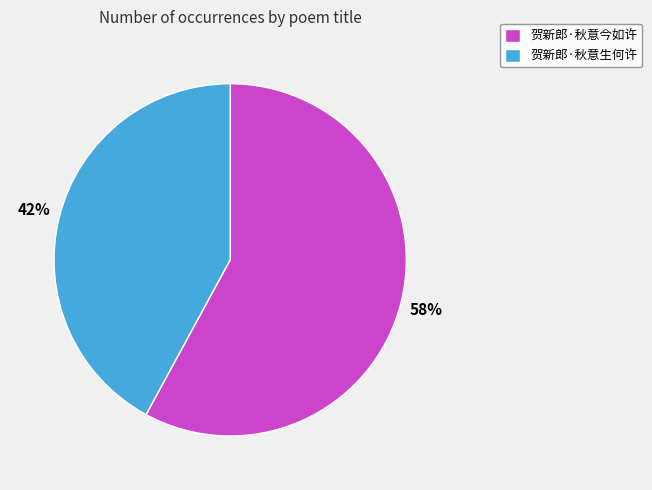

Is it true that 贺新郎·秋意生何许 is 53% of the pie?

False